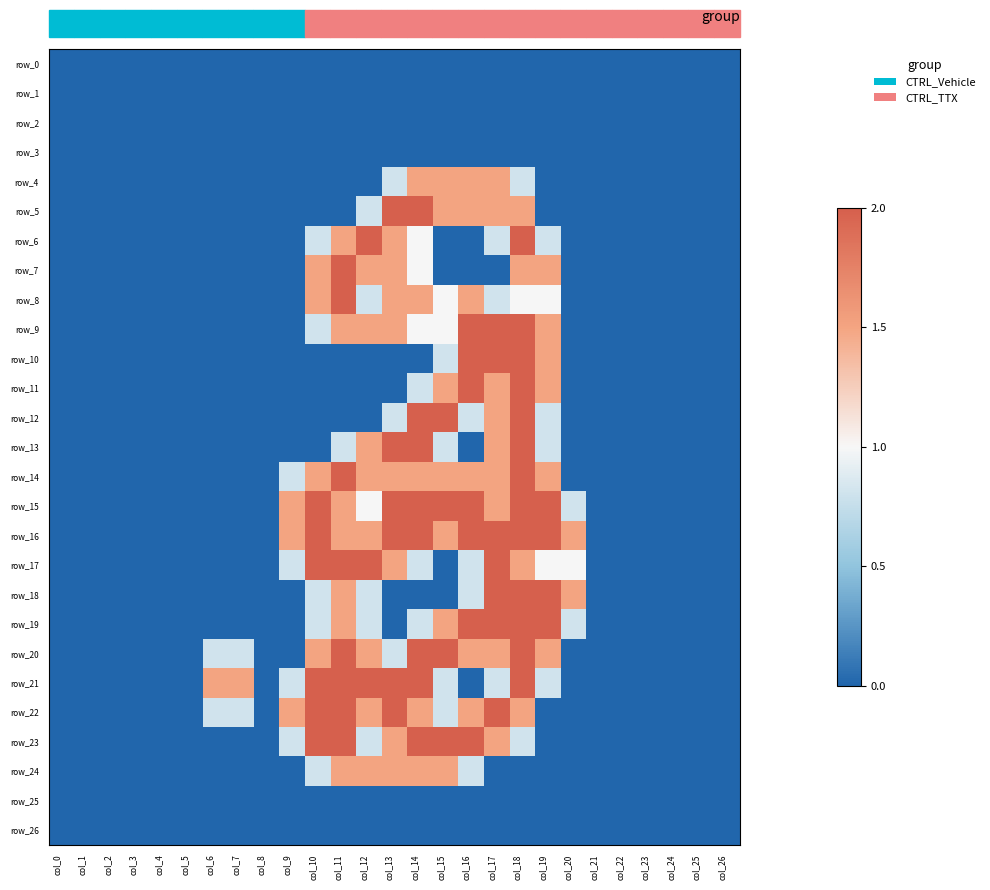

Which series has the widest spread of values?

row_5